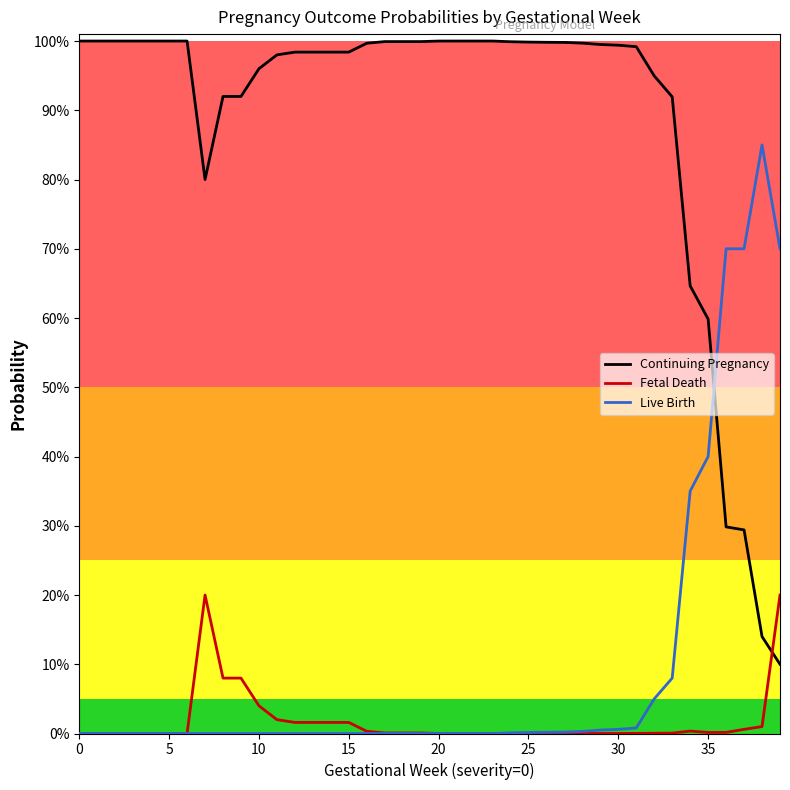

True or false: Continuing Pregnancy has more than 1 interior local peaks.

False